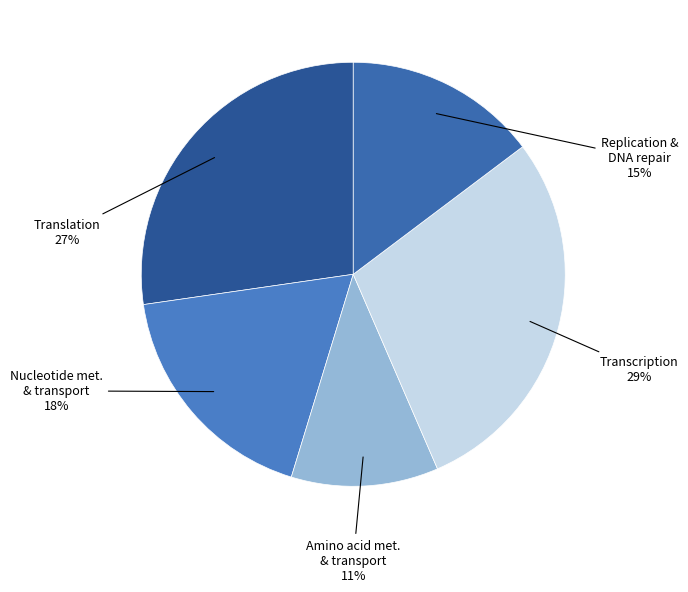

What is the smallest slice in the pie chart?

Amino acid metabolism and transport